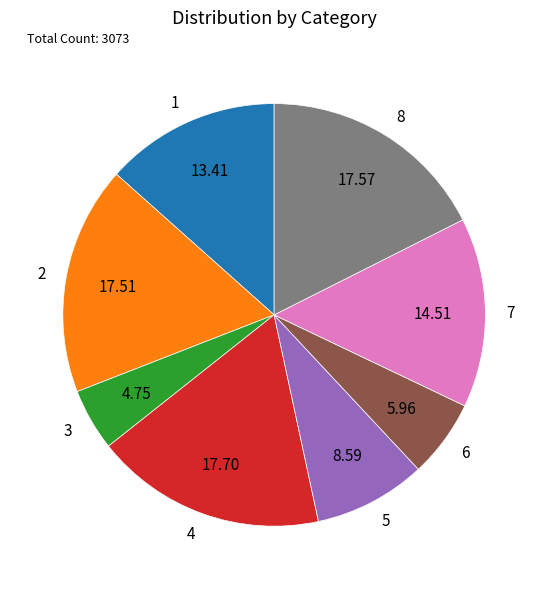

Is there any slice that represents more than half of the pie?

No